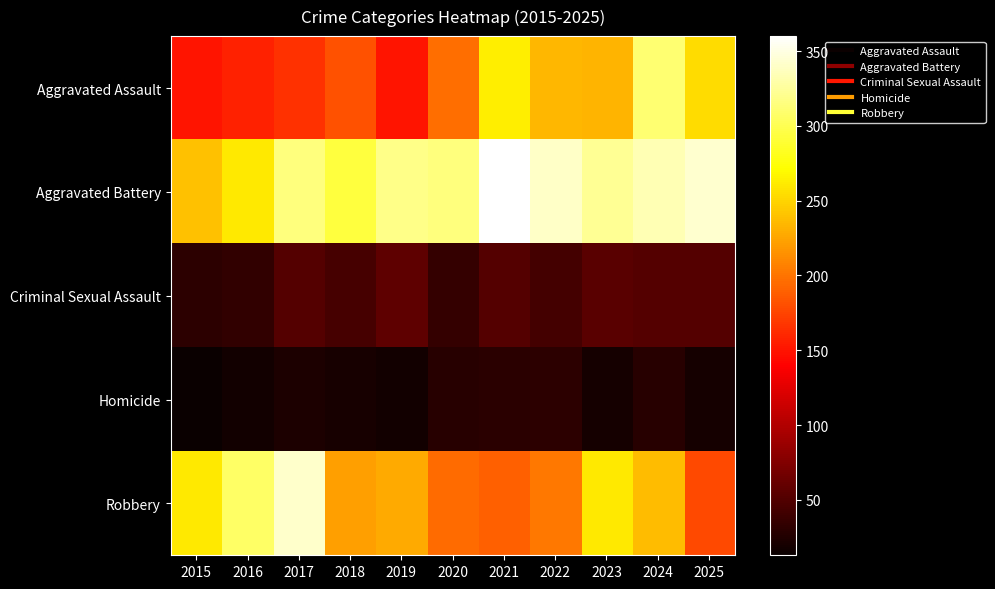

Which series has the largest total across all categories?

Aggravated Battery